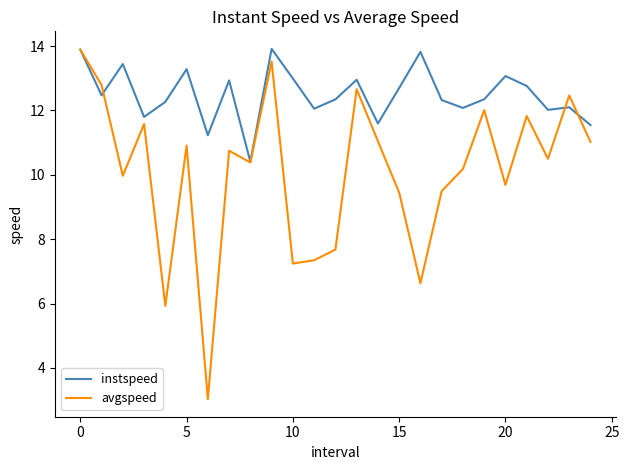

Rank the series by their average value, from lowest to highest.

avgspeed, instspeed